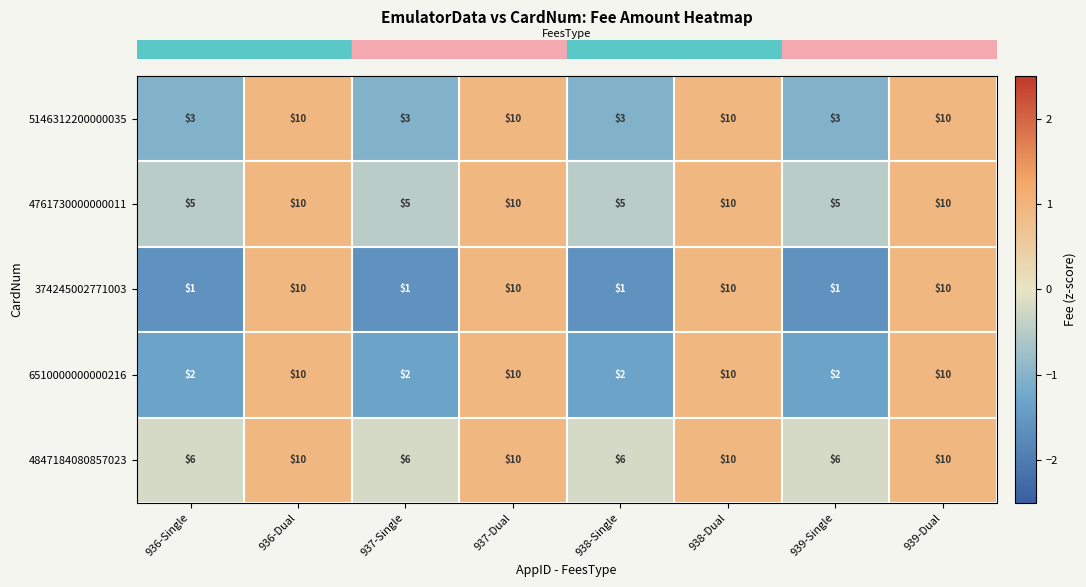

What is the total value across all series at 936-Single?

17